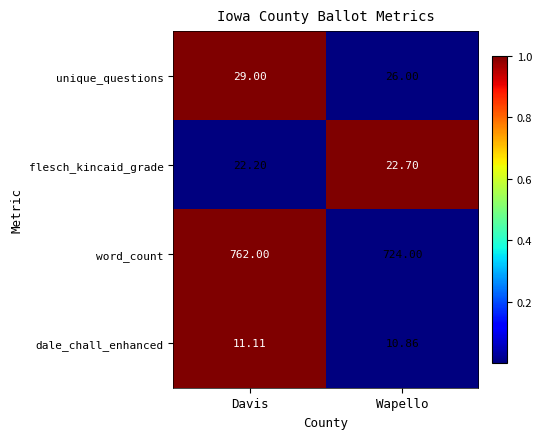

Which label corresponds to the largest value in the chart?

Davis